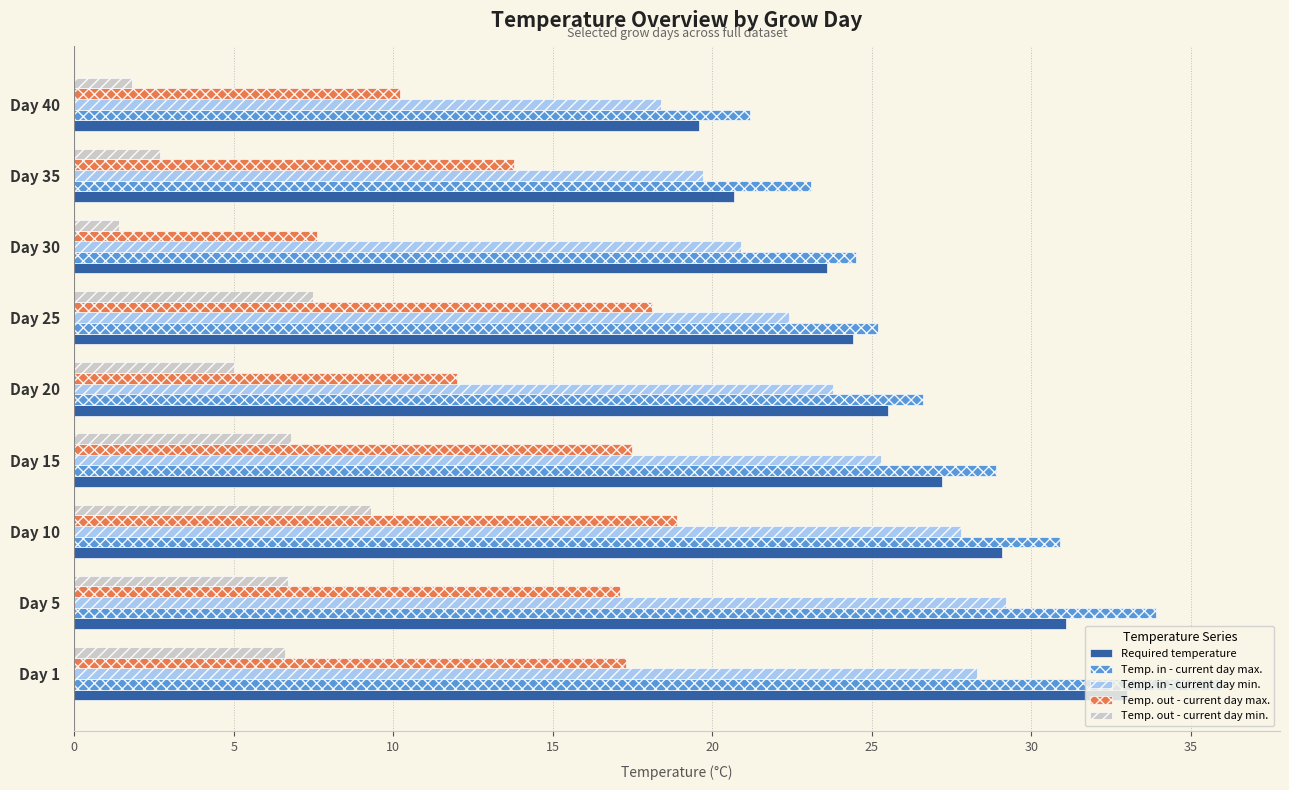

At how many categories does at least one series exceed 25?

6